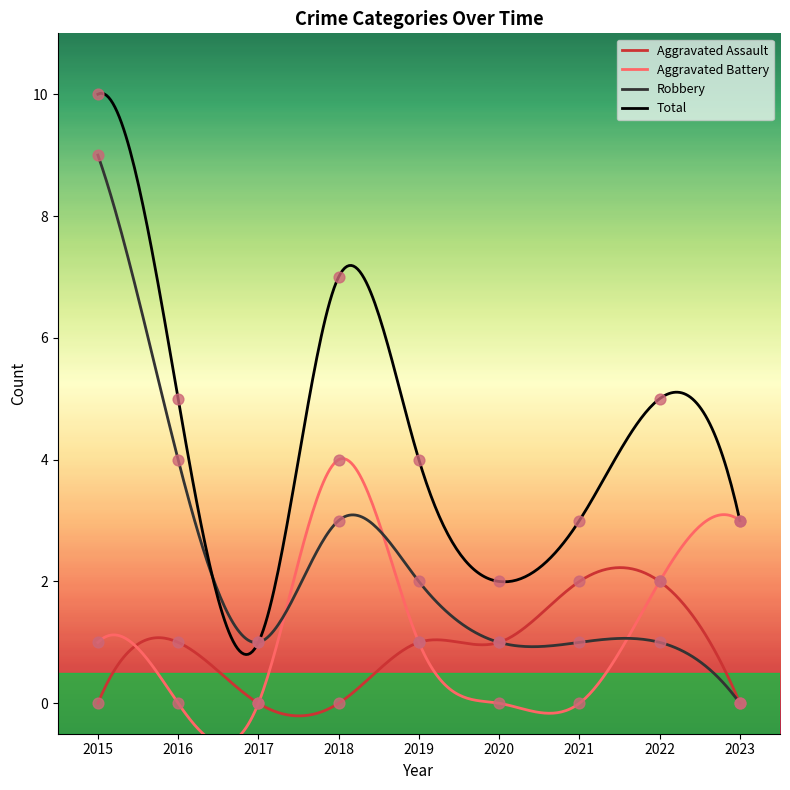

Is the value of Aggravated Battery at 2021 greater than the value of Total at 2015?

No